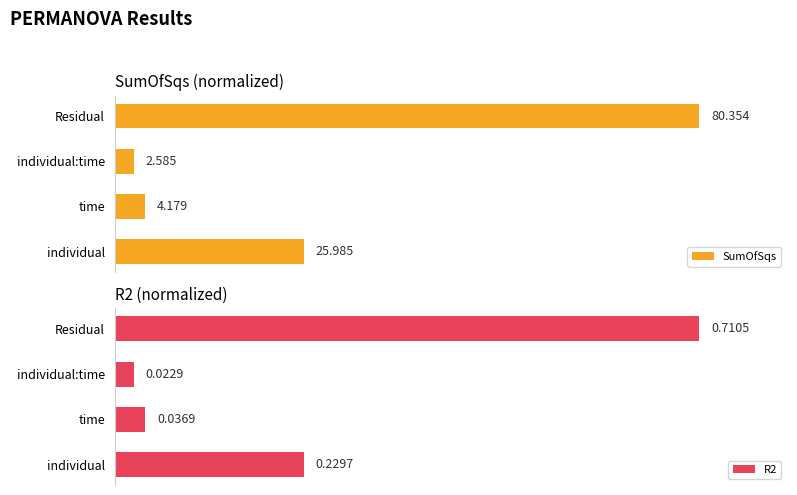

List the labels in order of R2 value, largest first.

Residual, individual, time, individual:time